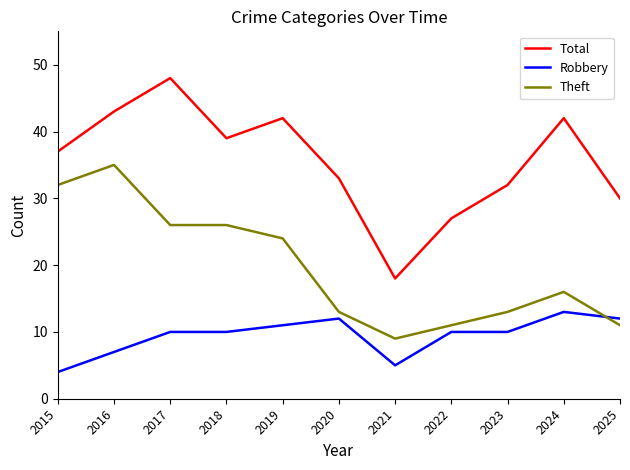

Which series has the largest range (max minus min)?

Total